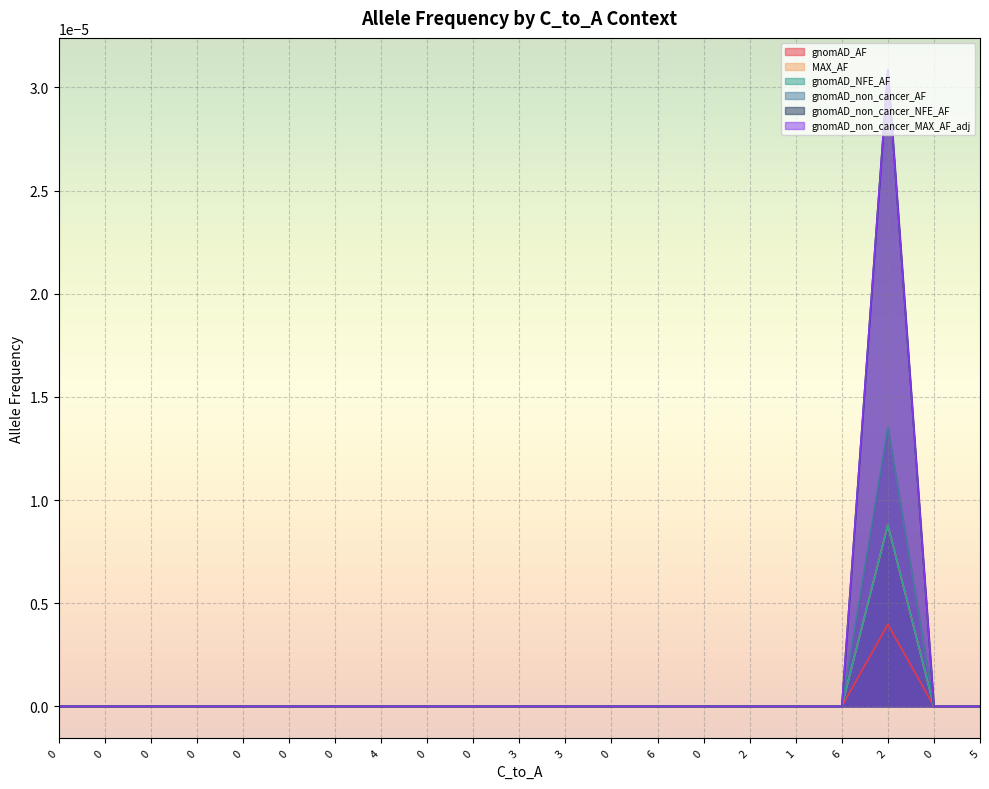

Does the chart display data point markers on the line(s)?

No